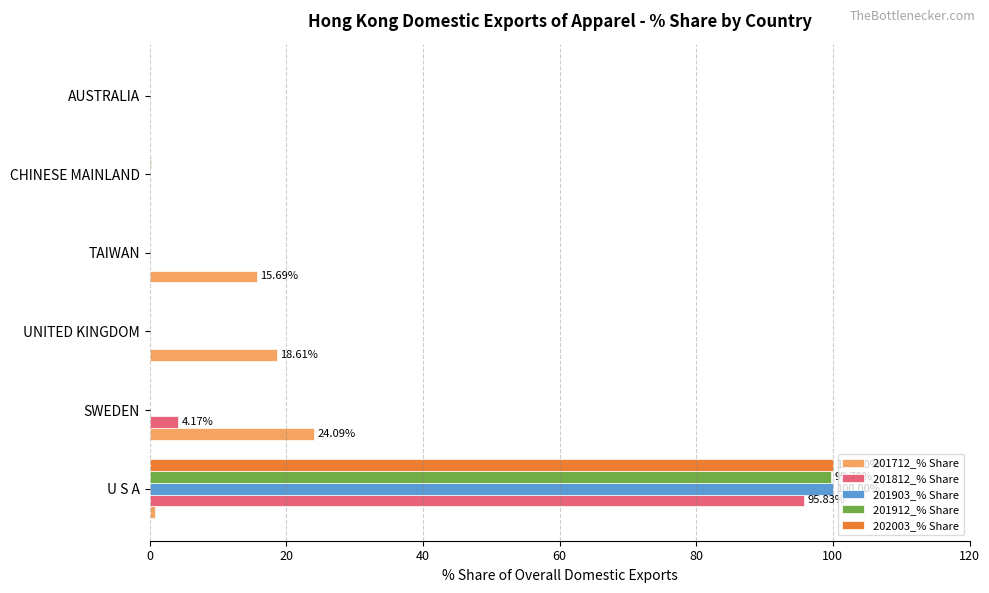

Is the value of 201712_% Share at SWEDEN greater than the value of 201812_% Share at SWEDEN?

Yes